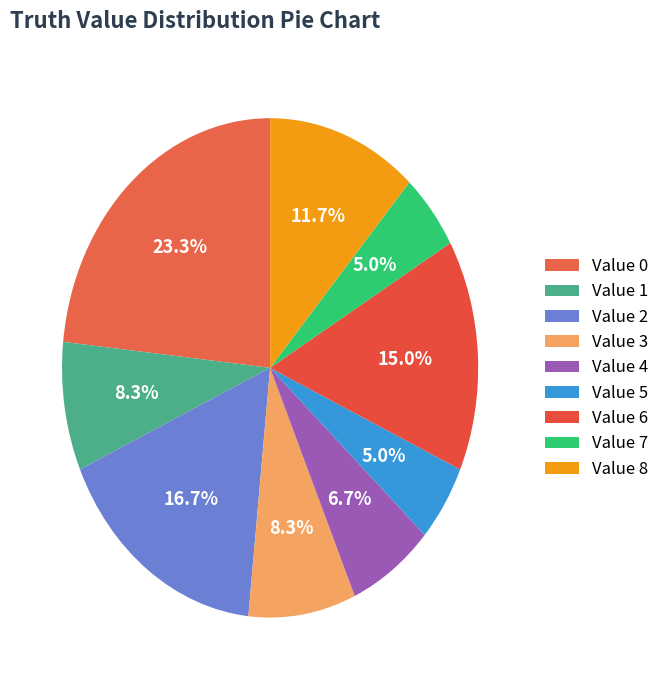

How many slices are in this pie chart?

9